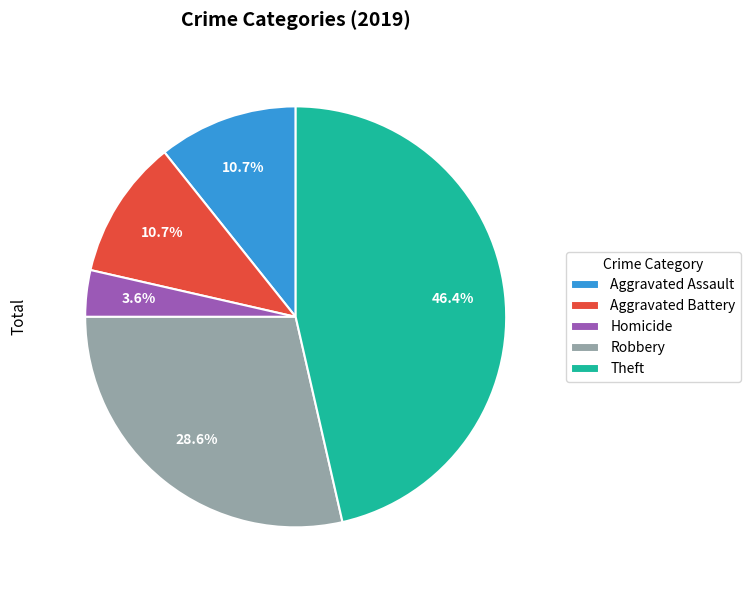

Approximately how many times larger is the value at Aggravated Assault compared to Robbery?

0.4